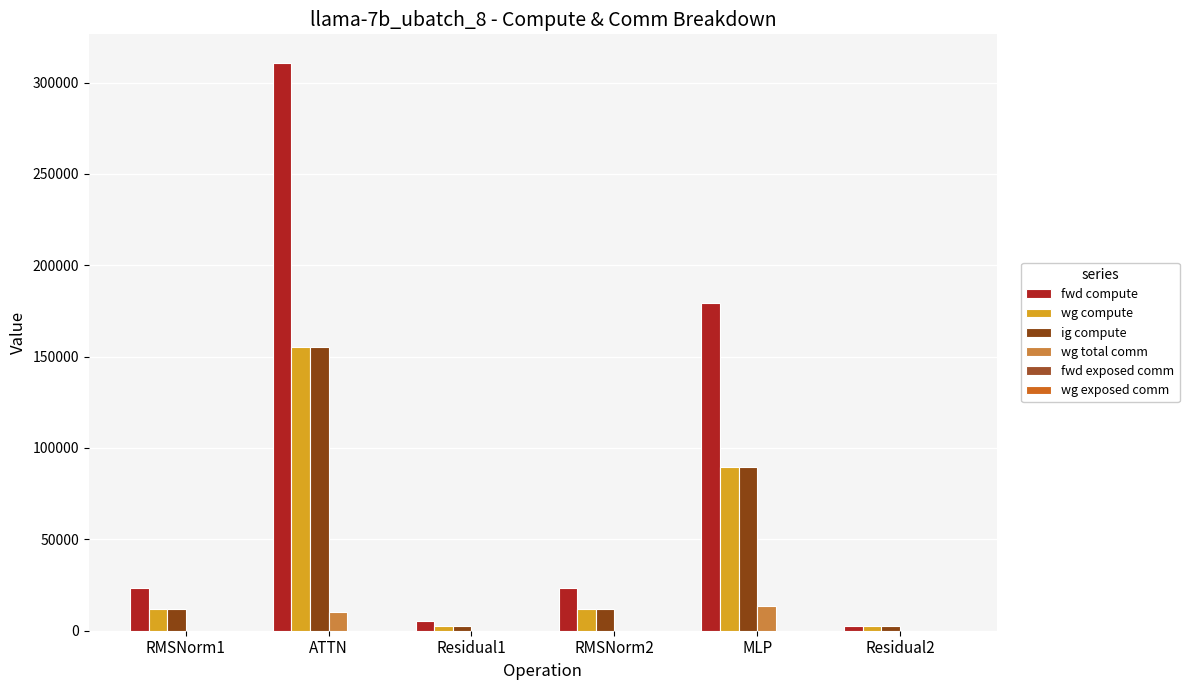

What is the total value across all series at Residual1?

10203.3